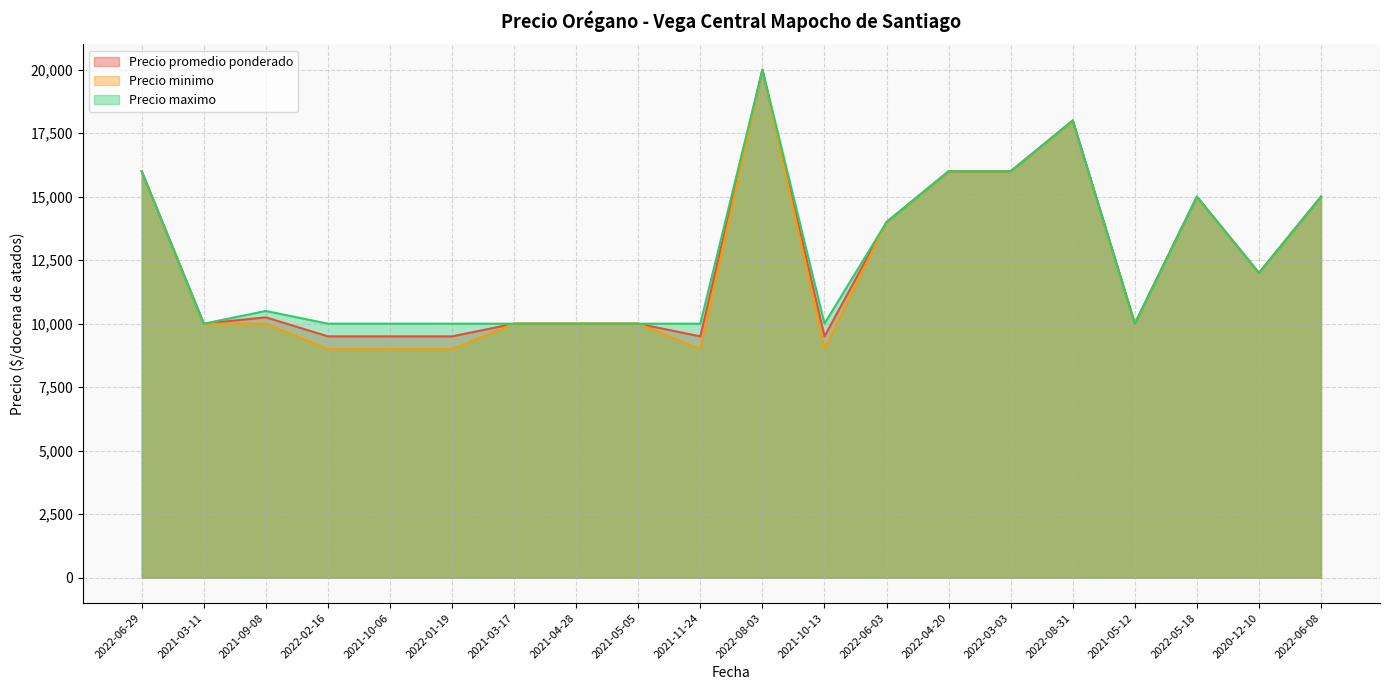

True or false: Precio minimo and Precio maximo intersect in this chart.

False